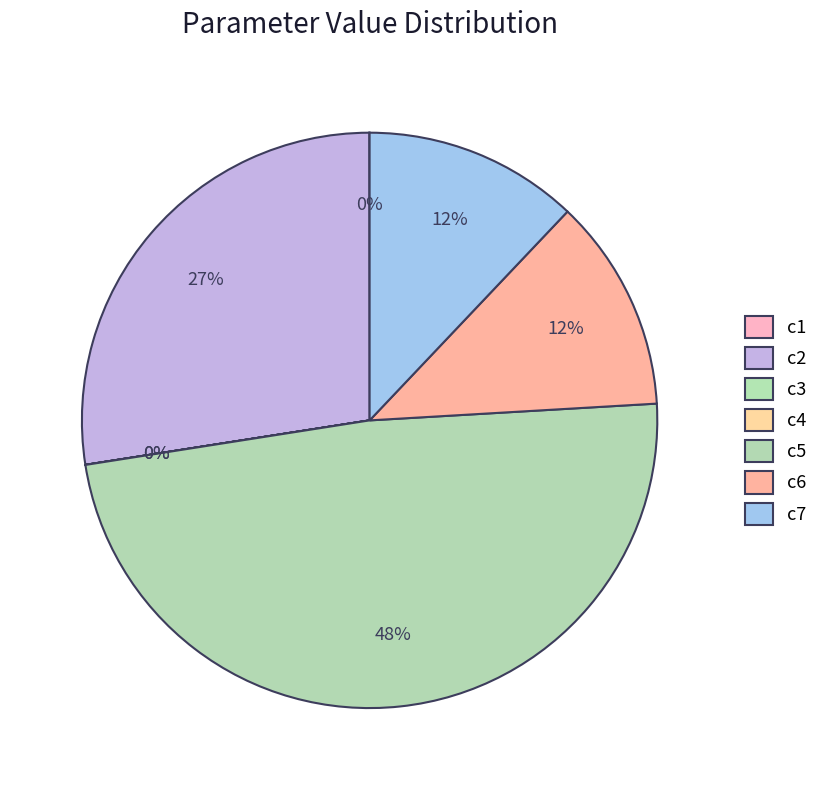

Rank the categories by value from lowest to highest.

c3, c4, c1, c6, c7, c2, c5